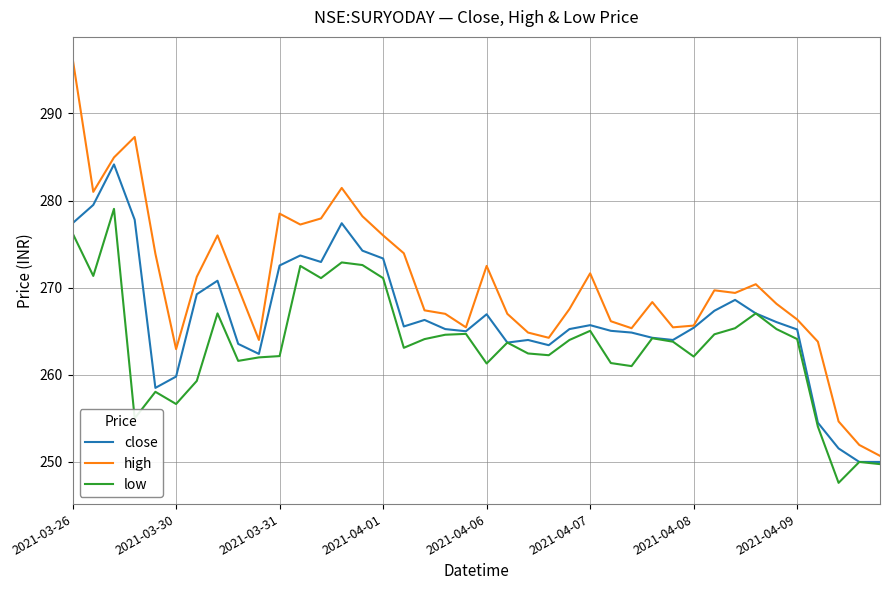

How many series are shown in this chart?

3